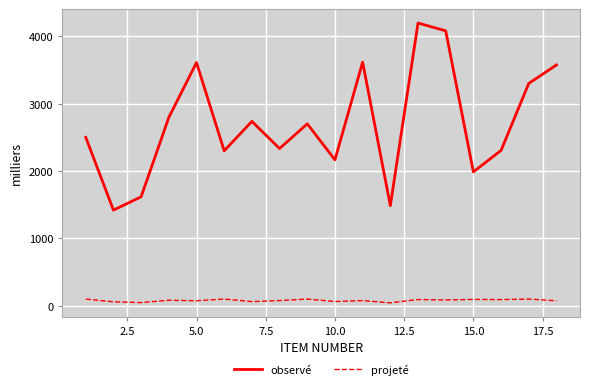

How many lines are shown in the chart?

2